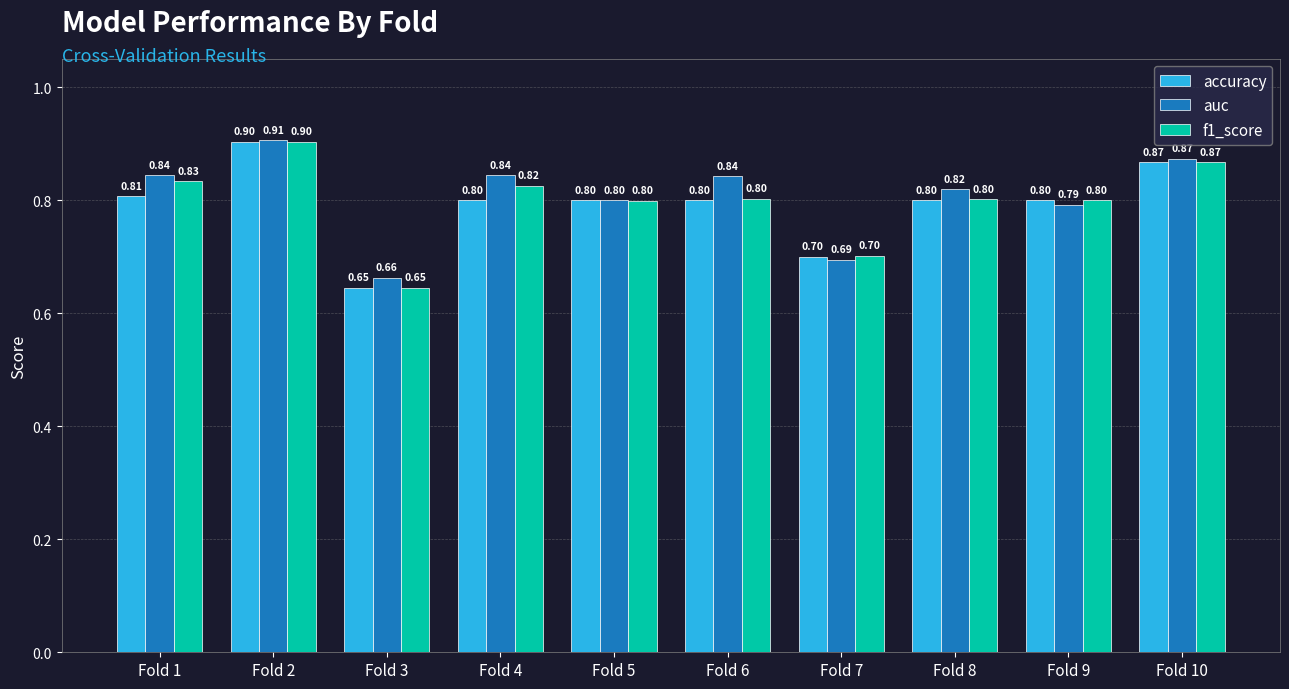

At Fold 4, list the series in order from largest to smallest.

auc, f1_score, accuracy